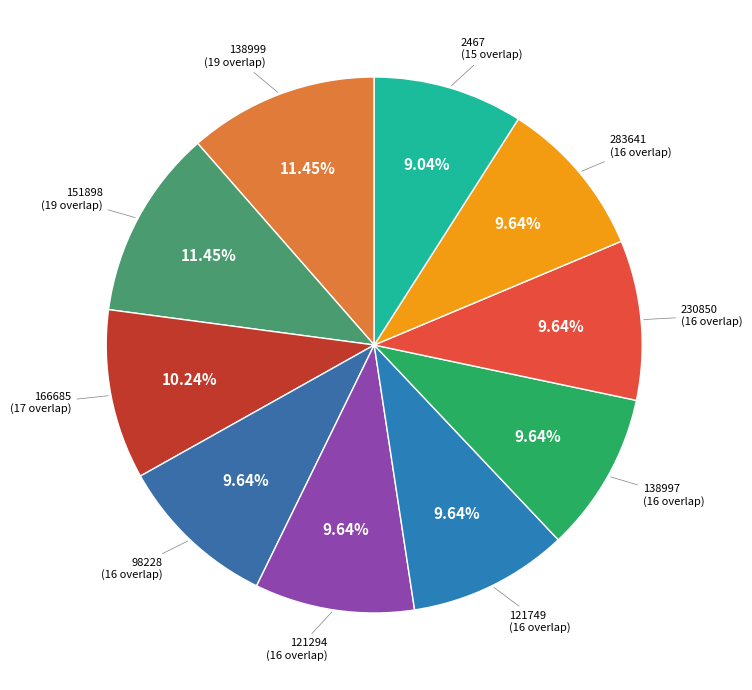

Is 230850 the majority of the pie?

No